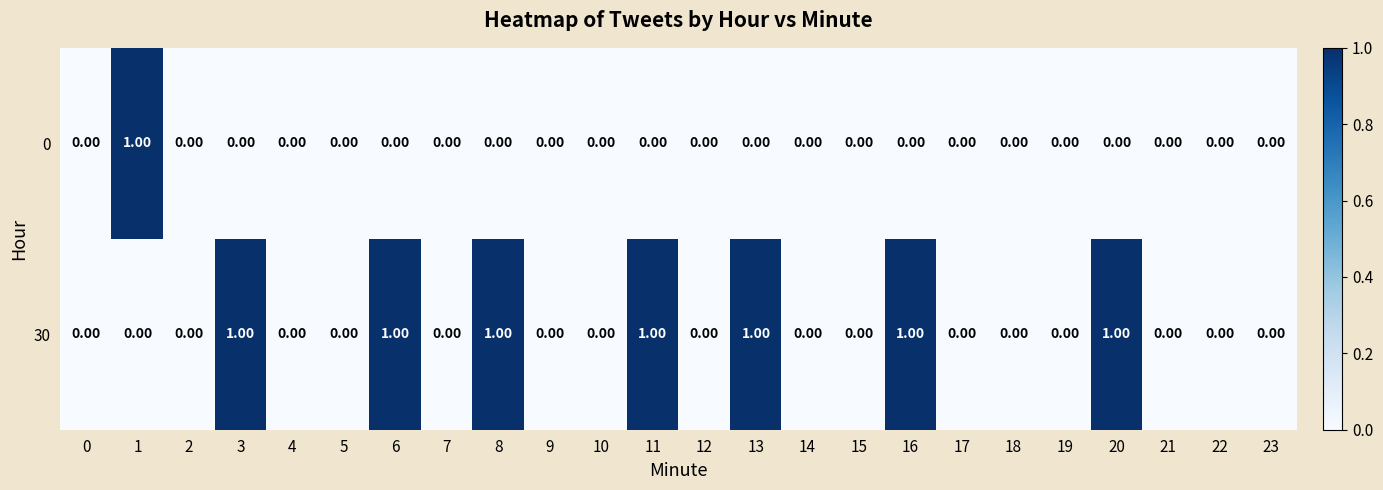

Rank the series by their average value, from lowest to highest.

0, 30